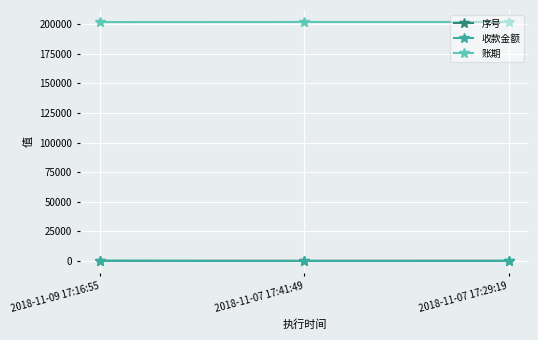

What are all the series names shown in the legend?

序号, 收款金额, 账期